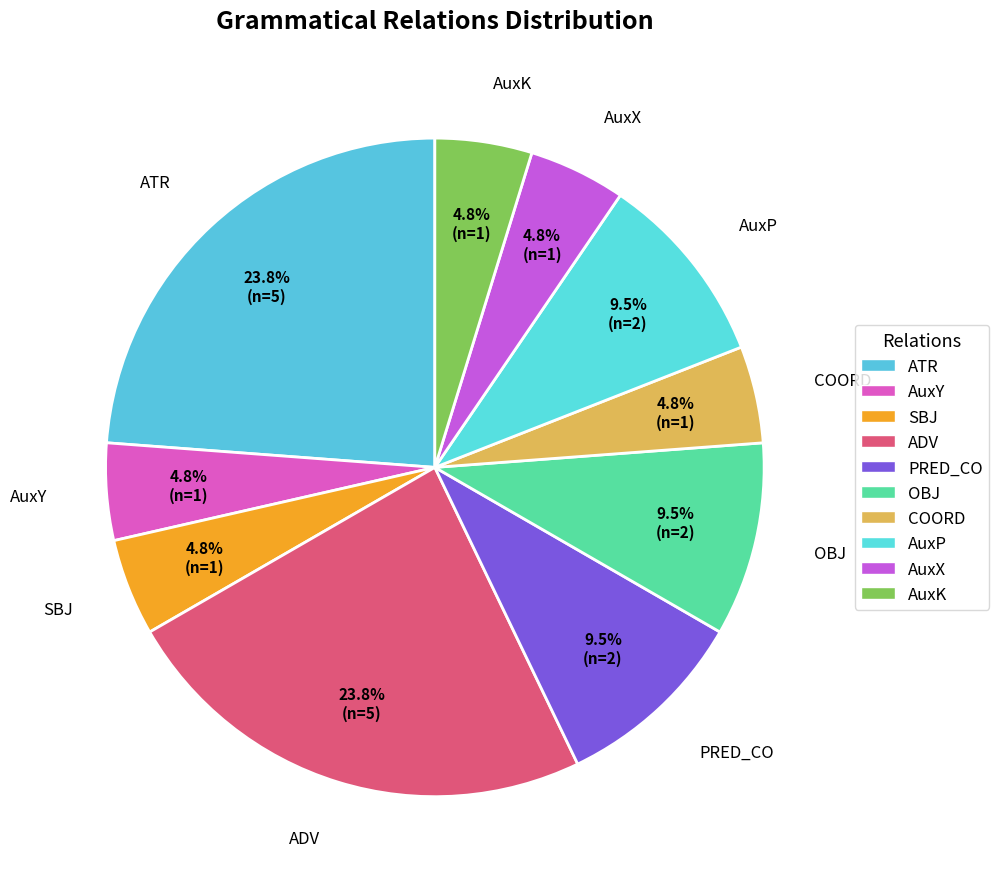

Between AuxK and ADV, which is larger?

ADV